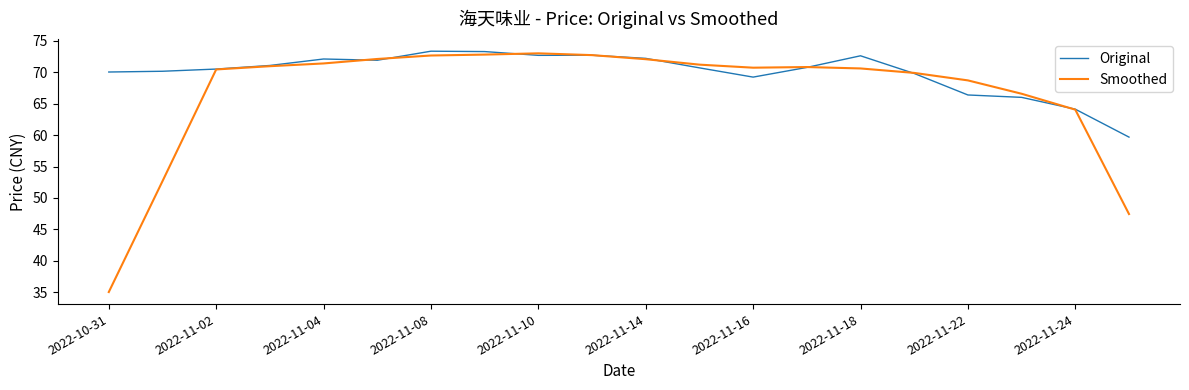

Which series has the widest spread of values?

Smoothed